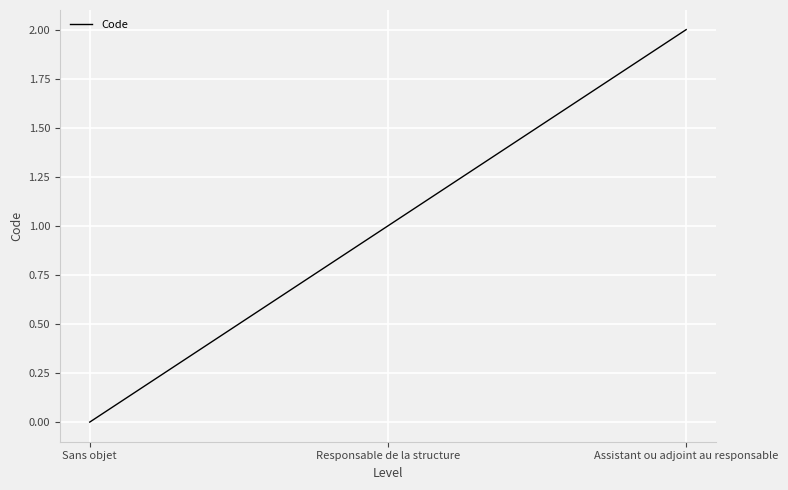

What position from the right is Responsable de la structure?

2